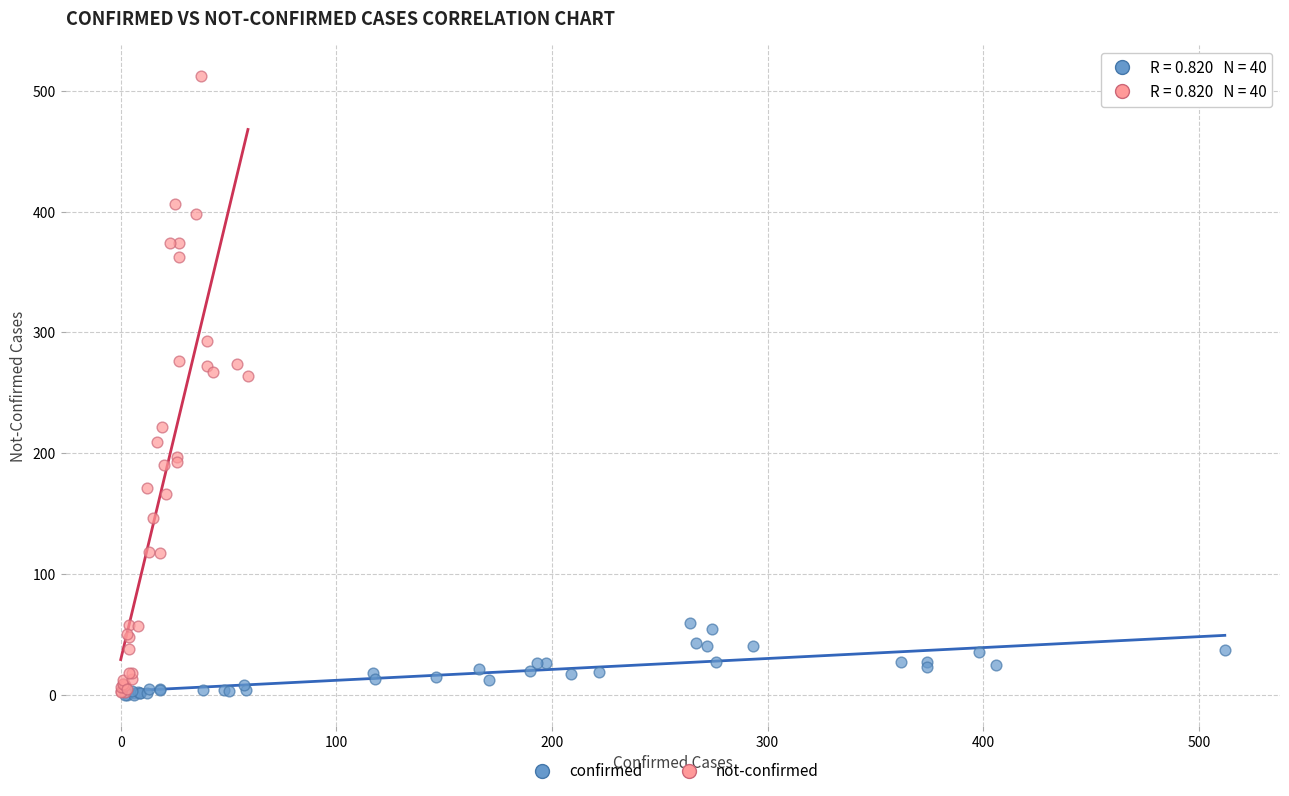

Which series reaches the maximum Y coordinate?

not-confirmed